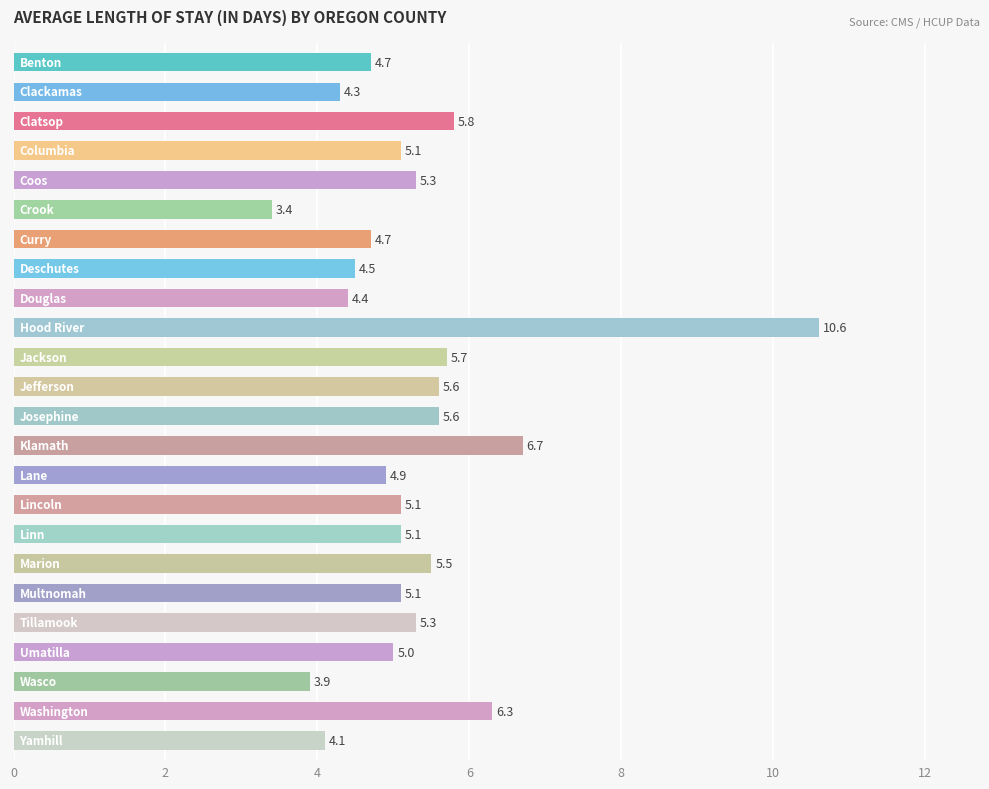

What is the difference between the maximum and minimum values?

7.2